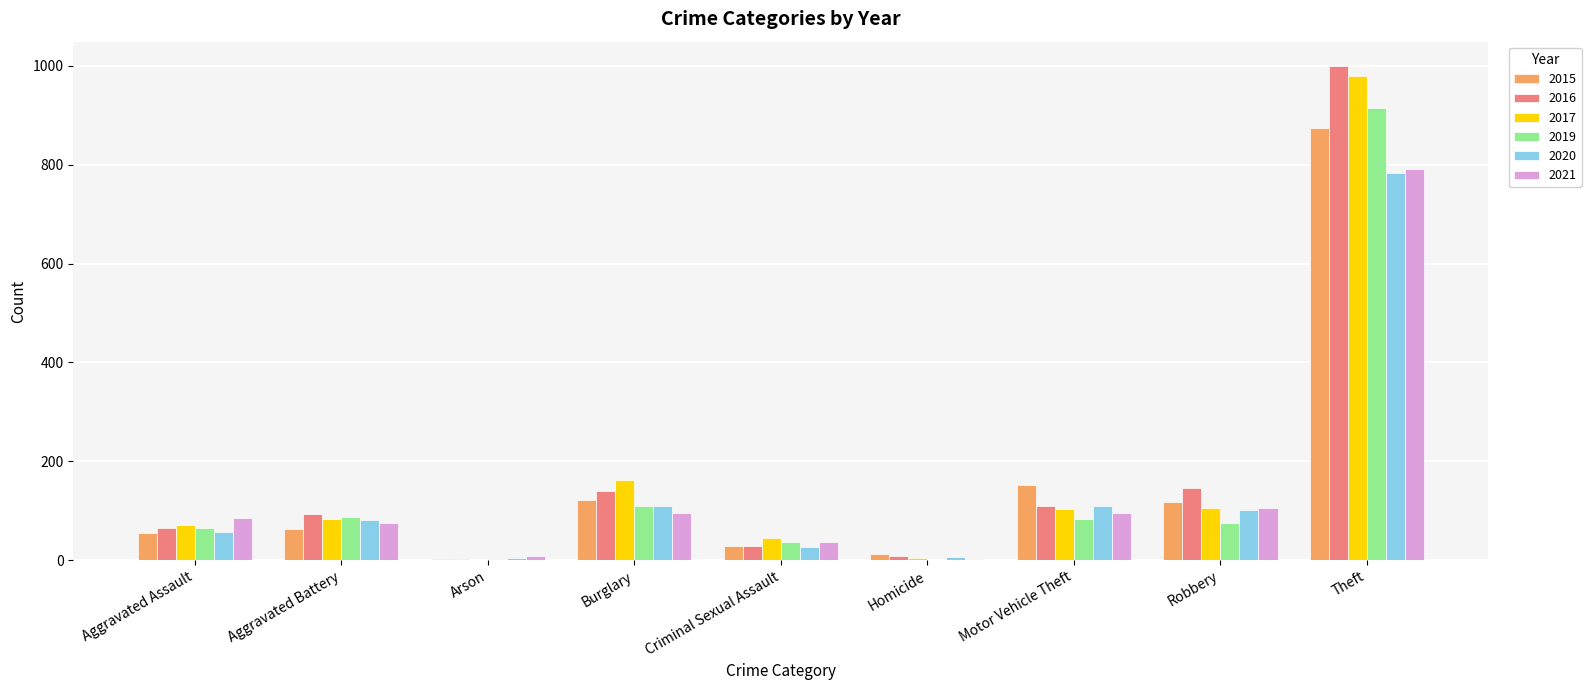

Is it true that 2020 equals 30 at Robbery?

False